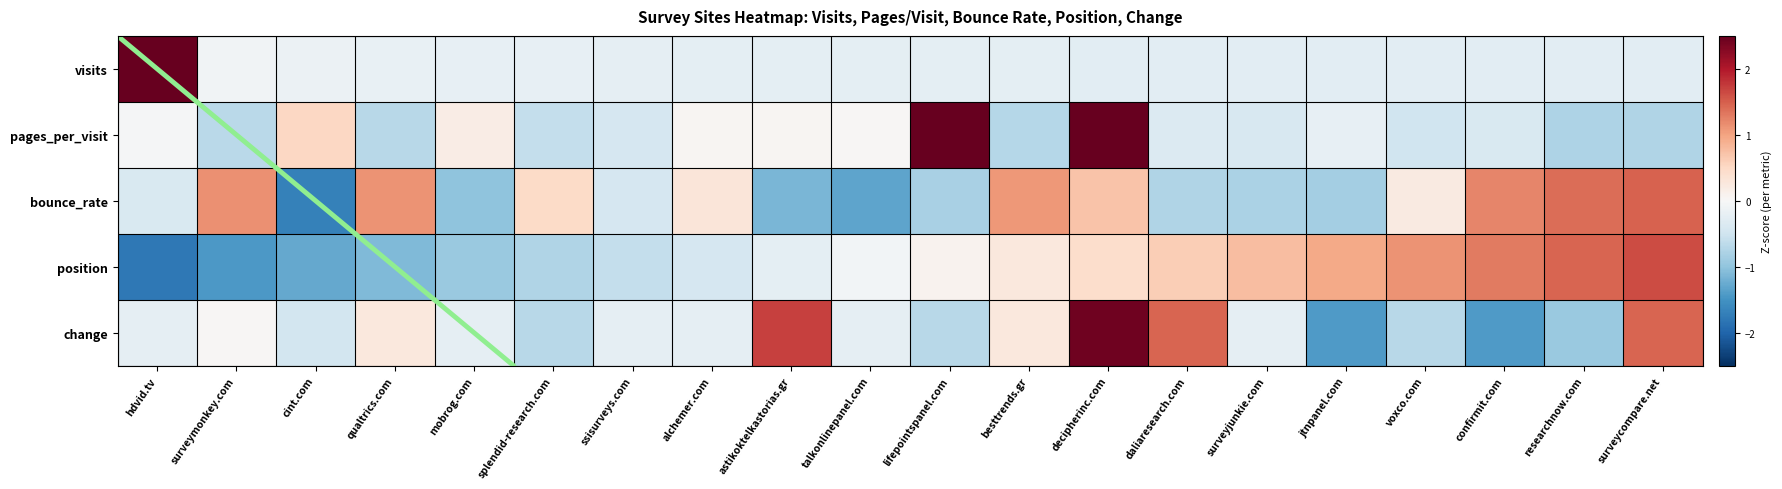

Reading right to left, extract all data points from this chart.

visits: surveycompare.net=-0.3	researchnow.com=-0.3	confirmit.com=-0.3	voxco.com=-0.3	jtnpanel.com=-0.3	surveyjunkie.com=-0.3	daliaresearch.com=-0.3	decipherinc.com=-0.3	besttrends.gr=-0.3	lifepointspanel.com=-0.3	talkonlinepanel.com=-0.2	astikoktelkastorias.gr=-0.2	alchemer.com=-0.2	ssisurveys.com=-0.2	splendid-research.com=-0.2	mobrog.com=-0.2	qualtrics.com=-0.2	cint.com=-0.1	surveymonkey.com=-0.1	hdvid.tv=4.4
pages_per_visit: surveycompare.net=-0.8	researchnow.com=-0.8	confirmit.com=-0.4	voxco.com=-0.5	jtnpanel.com=-0.2	surveyjunkie.com=-0.4	daliaresearch.com=-0.3	decipherinc.com=3.0	besttrends.gr=-0.7	lifepointspanel.com=2.6	talkonlinepanel.com=0.0	astikoktelkastorias.gr=0.0	alchemer.com=0.1	ssisurveys.com=-0.4	splendid-research.com=-0.6	mobrog.com=0.2	qualtrics.com=-0.7	cint.com=0.5	surveymonkey.com=-0.7	hdvid.tv=-0.0
bounce_rate: surveycompare.net=1.5	researchnow.com=1.4	confirmit.com=1.2	voxco.com=0.2	jtnpanel.com=-0.9	surveyjunkie.com=-0.8	daliaresearch.com=-0.8	decipherinc.com=0.7	besttrends.gr=1.1	lifepointspanel.com=-0.8	talkonlinepanel.com=-1.3	astikoktelkastorias.gr=-1.1	alchemer.com=0.3	ssisurveys.com=-0.4	splendid-research.com=0.5	mobrog.com=-1.0	qualtrics.com=1.1	cint.com=-1.7	surveymonkey.com=1.1	hdvid.tv=-0.4
position: surveycompare.net=1.6	researchnow.com=1.5	confirmit.com=1.3	voxco.com=1.1	jtnpanel.com=0.9	surveyjunkie.com=0.8	daliaresearch.com=0.6	decipherinc.com=0.4	besttrends.gr=0.3	lifepointspanel.com=0.1	talkonlinepanel.com=-0.1	astikoktelkastorias.gr=-0.2	alchemer.com=-0.4	ssisurveys.com=-0.6	splendid-research.com=-0.8	mobrog.com=-0.9	qualtrics.com=-1.1	cint.com=-1.3	surveymonkey.com=-1.4	hdvid.tv=-1.8
change: surveycompare.net=1.5	researchnow.com=-0.9	confirmit.com=-1.4	voxco.com=-0.7	jtnpanel.com=-1.4	surveyjunkie.com=-0.2	daliaresearch.com=1.5	decipherinc.com=2.4	besttrends.gr=0.3	lifepointspanel.com=-0.7	talkonlinepanel.com=-0.2	astikoktelkastorias.gr=1.7	alchemer.com=-0.2	ssisurveys.com=-0.2	splendid-research.com=-0.7	mobrog.com=-0.2	qualtrics.com=0.3	cint.com=-0.5	surveymonkey.com=0.0	hdvid.tv=-0.2